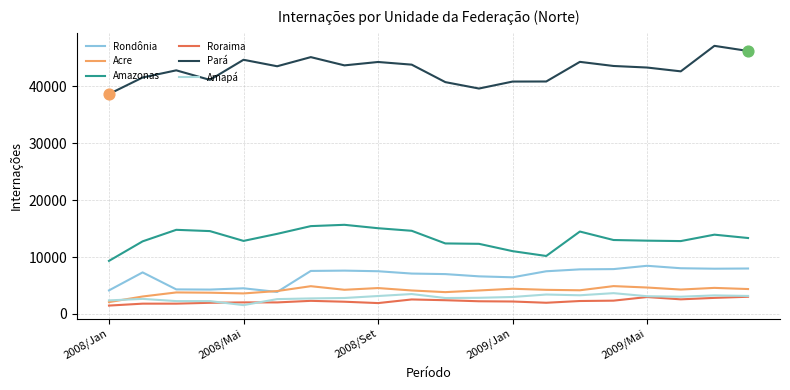

Does the chart have visible grid lines?

Yes